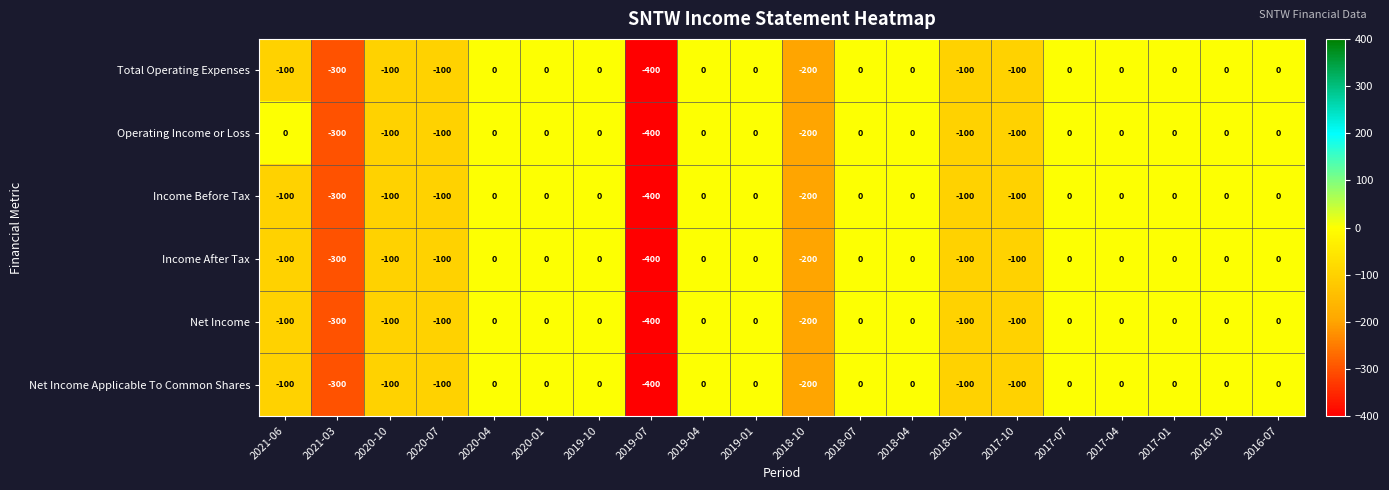

What is the smallest value displayed?

-400